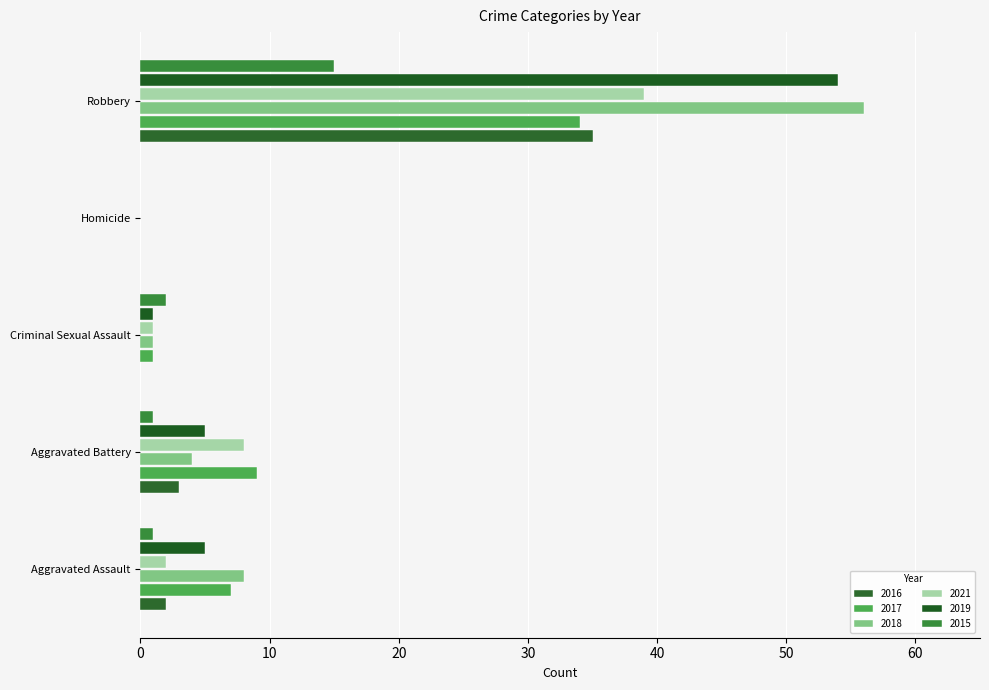

How many categories are shown in the chart?

5